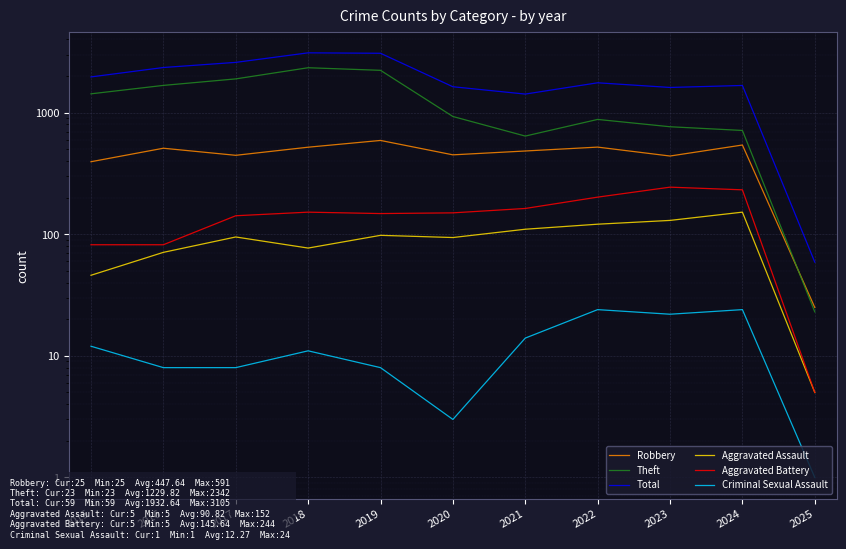

How many interior local valleys does the Robbery series have?

3